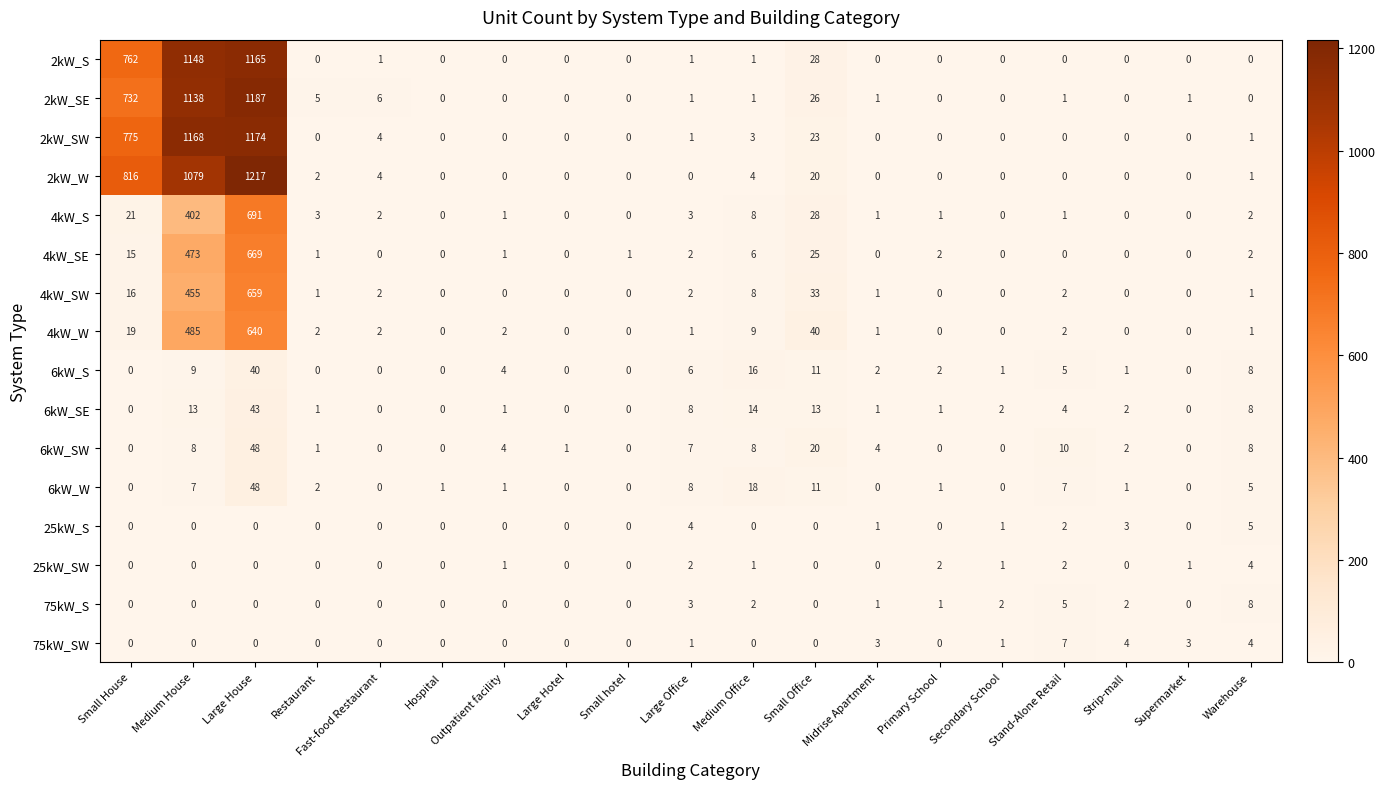

True or false: 4kW_SE has a value of 0 at Outpatient facility.

False